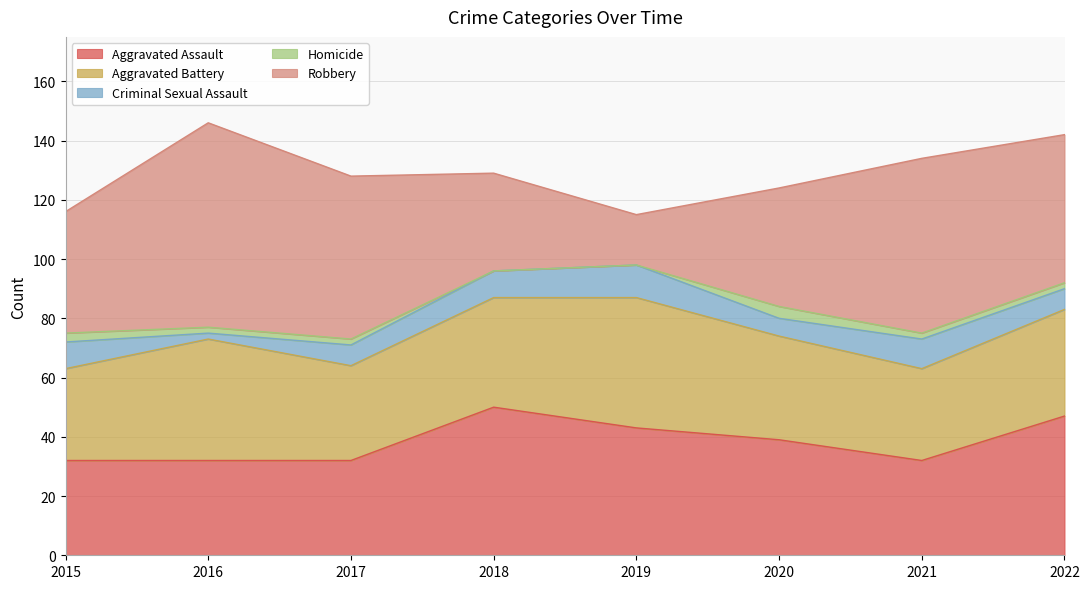

What is the maximum value for Aggravated Assault?

50